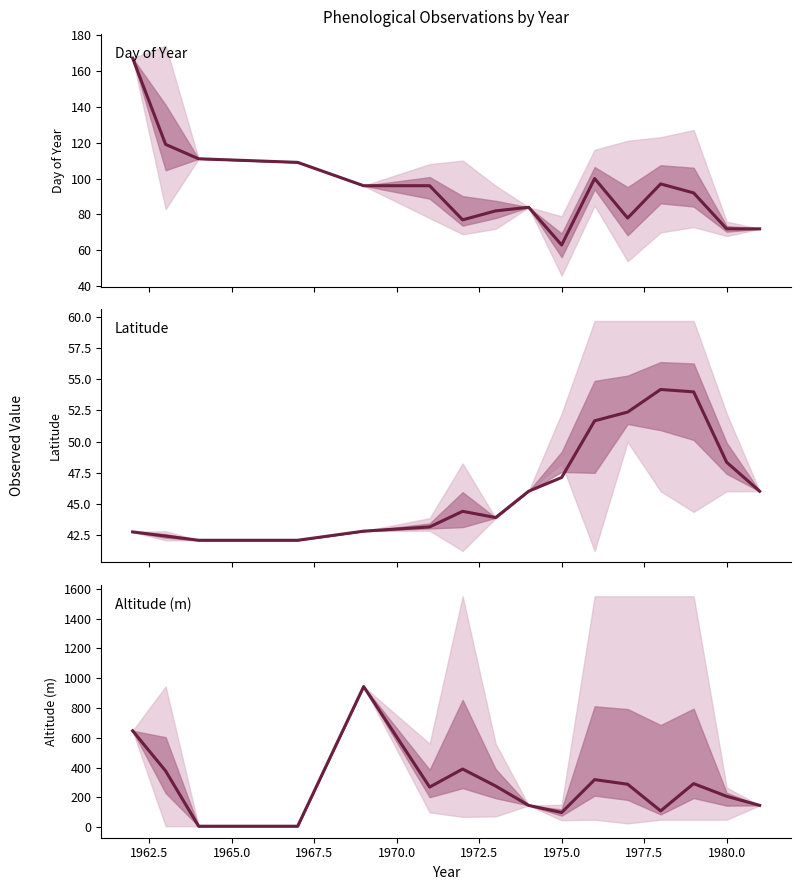

List the series in order of their peak value, lowest first.

Latitude, Day of Year, Altitude (m)